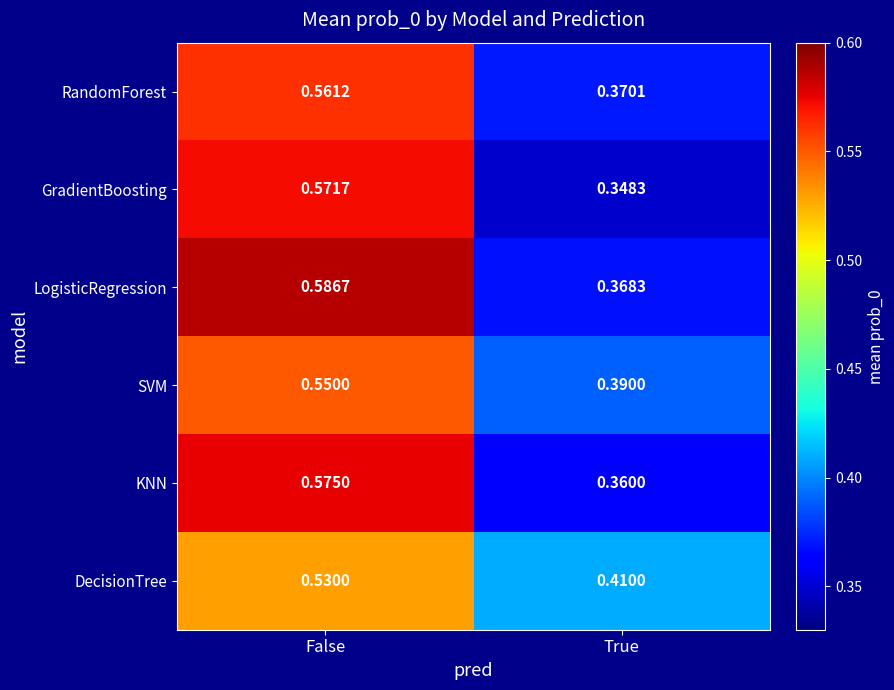

Which series has the largest range (max minus min)?

GradientBoosting